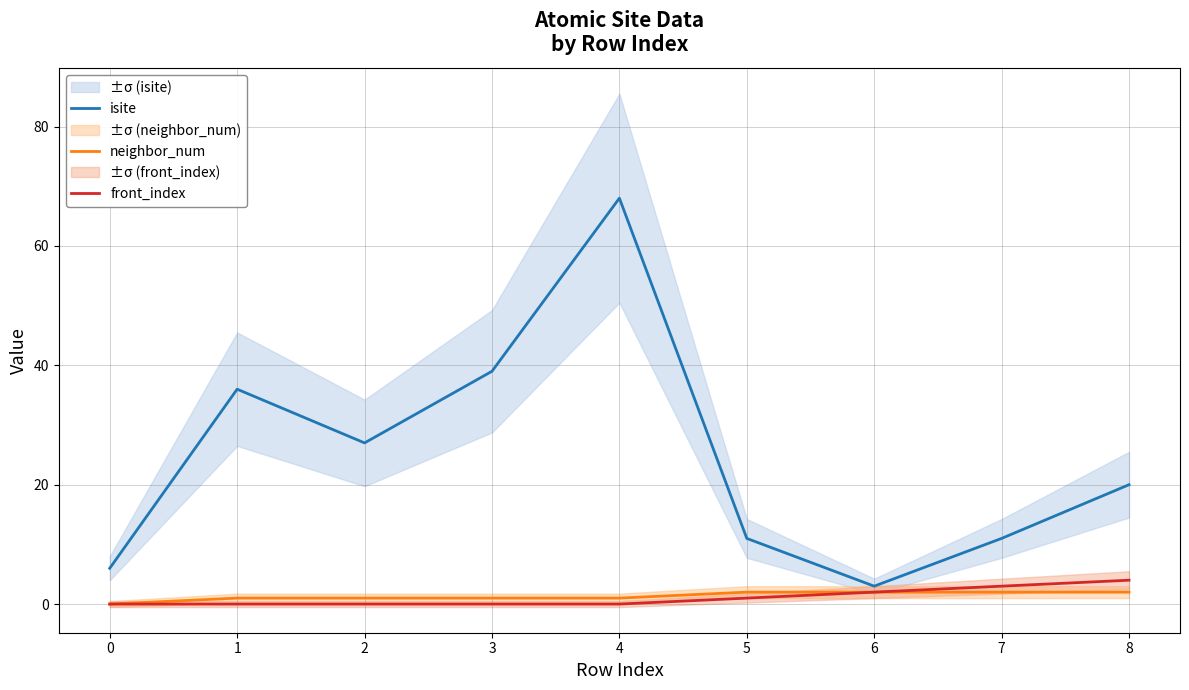

Rank the categories by front_index value from highest to lowest.

8, 7, 6, 5, 0, 1, 2, 3, 4